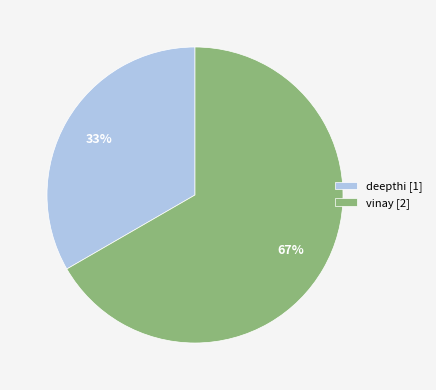

Between deepthi and vinay, which is larger?

vinay